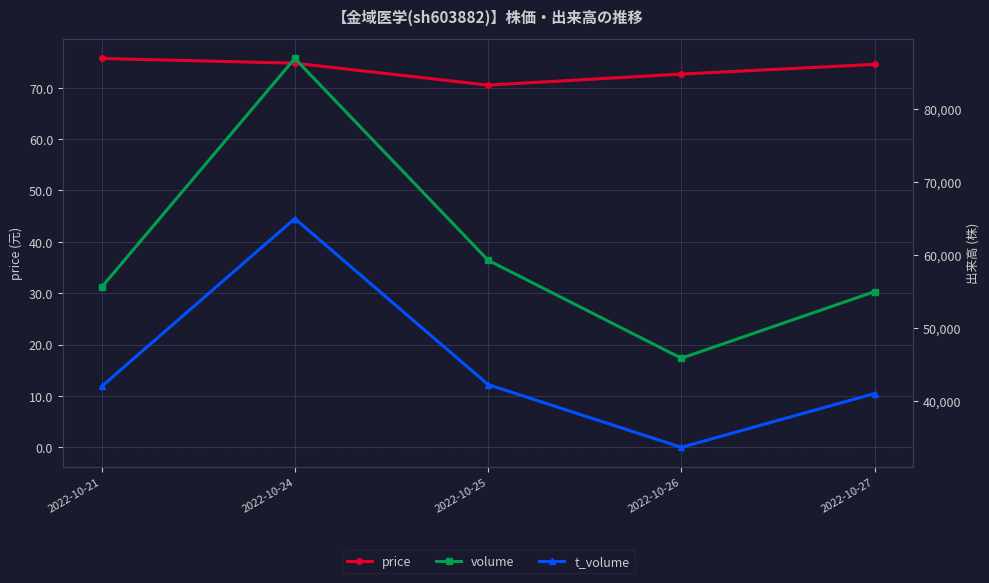

Reading right to left, list all the values displayed in this chart.

price: 2022-10-27=74.5	2022-10-26=72.7	2022-10-25=70.5	2022-10-24=74.8	2022-10-21=75.7
volume: 2022-10-27=54941.0	2022-10-26=45811.0	2022-10-25=59240.0	2022-10-24=86887.0	2022-10-21=55538.0
t_volume: 2022-10-27=40979.0	2022-10-26=33608.0	2022-10-25=42202.0	2022-10-24=64950.0	2022-10-21=41942.0